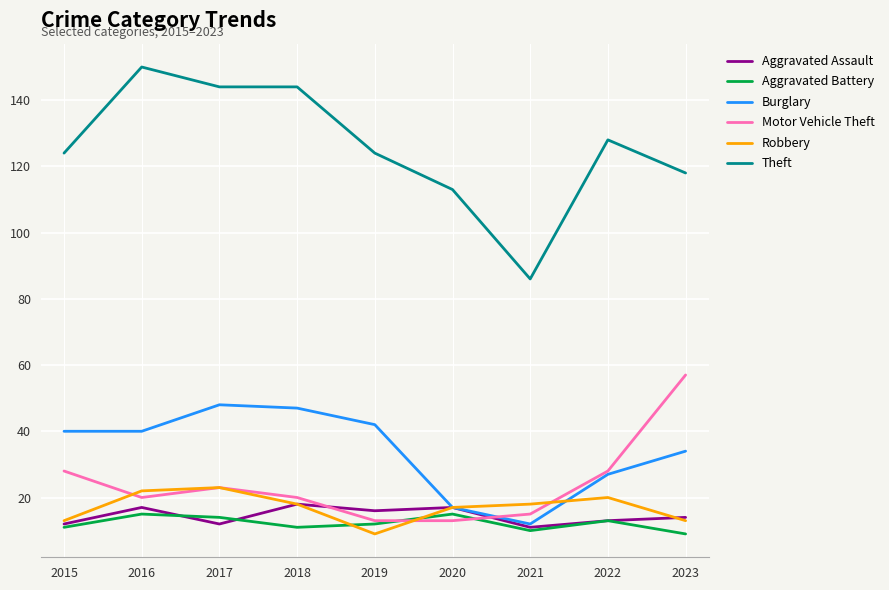

What is the difference between the highest and lowest values at 2018?

133